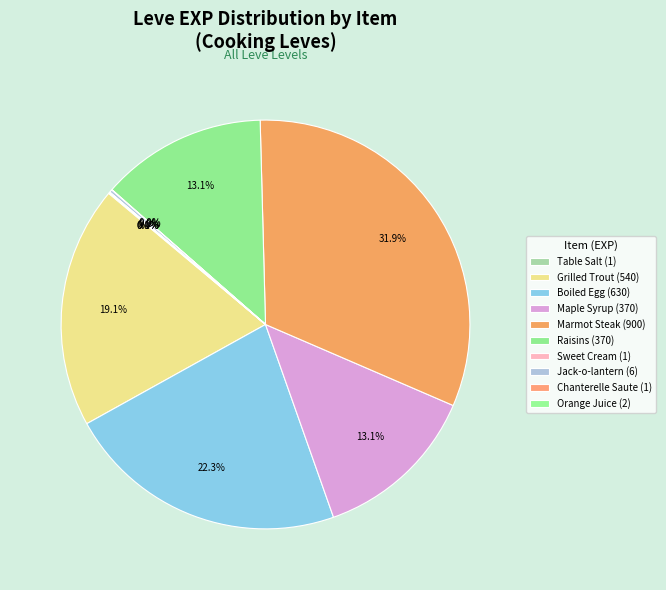

Which has a higher value, Boiled Egg (630) or Jack-o-lantern (6)?

Boiled Egg (630)